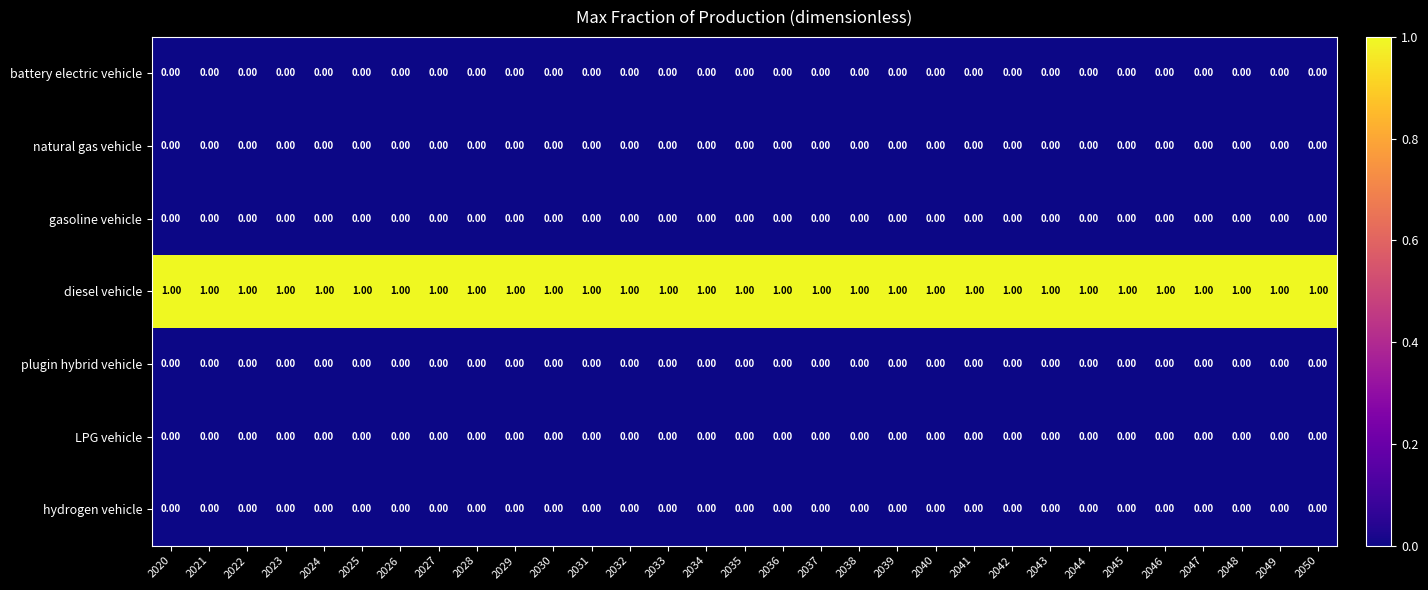

Is the value of diesel vehicle at 2039 greater than the value of hydrogen vehicle at 2022?

Yes